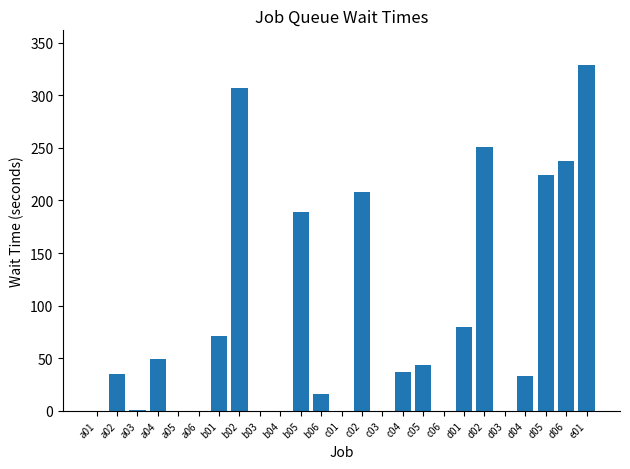

How many series are shown in this chart?

1